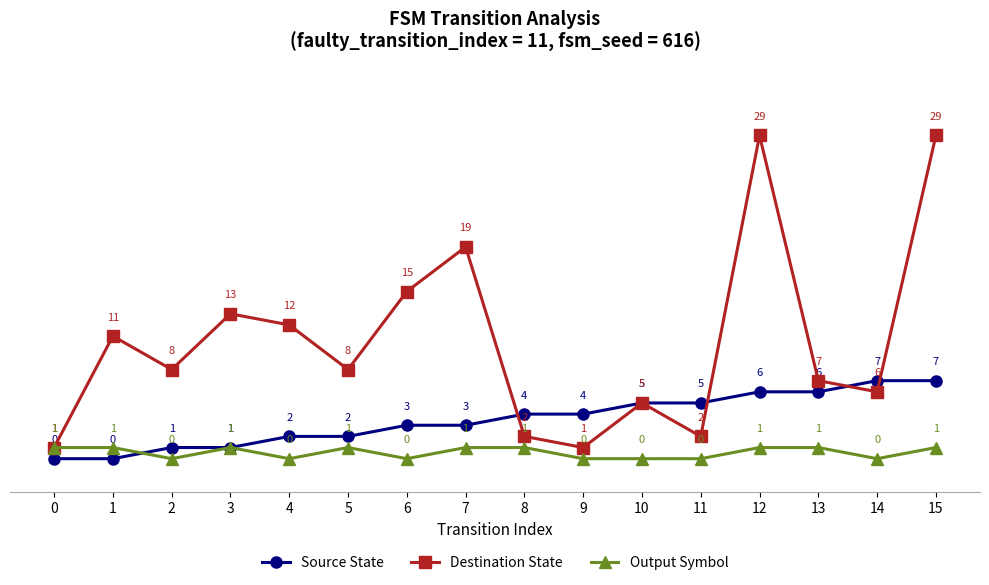

Where is the first local minimum for Destination State?

2